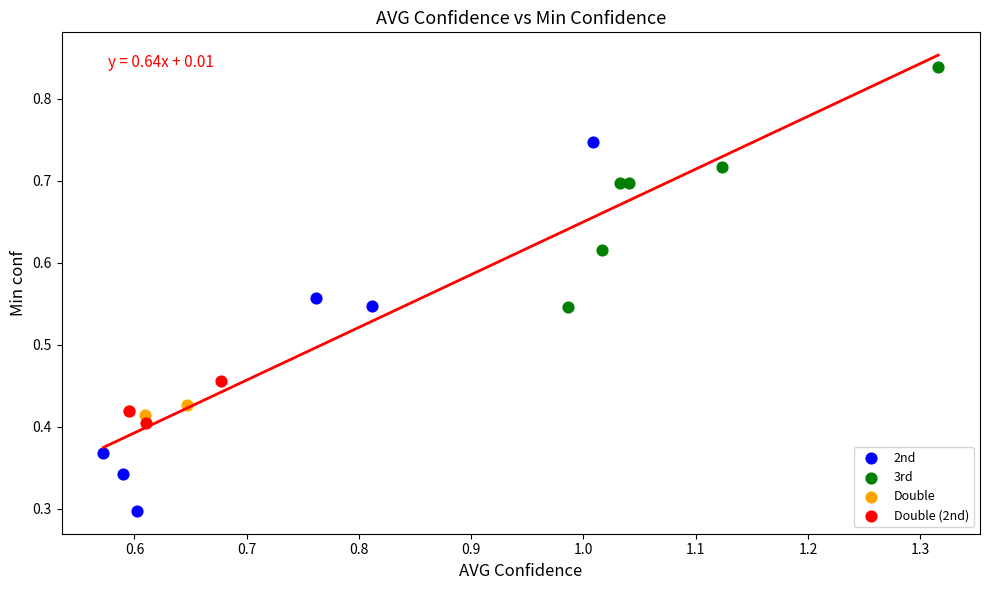

Which series reaches the minimum Y coordinate?

2nd